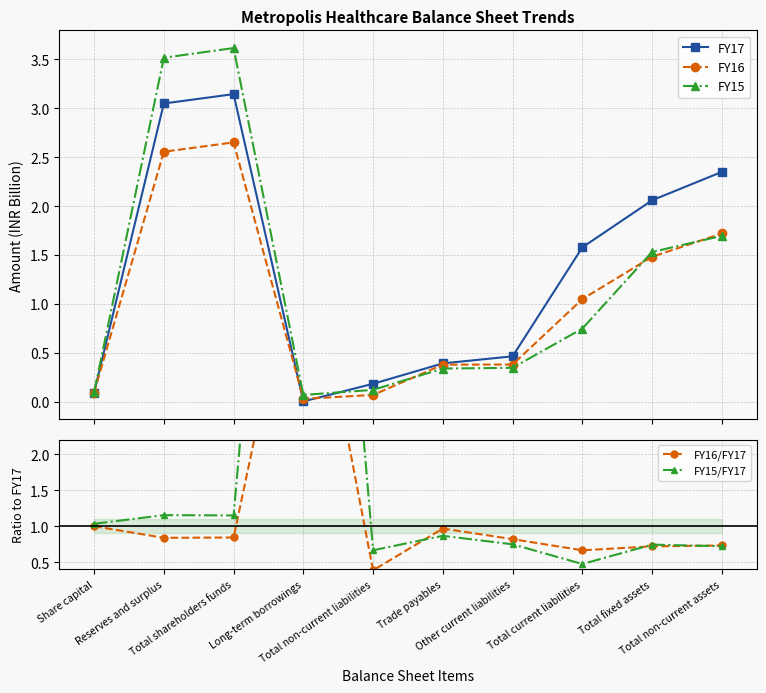

Reading left to right, what are all the values shown in this chart?

FY17: 0.1	3.0	3.1	0.0	0.2	0.4	0.5	1.6	2.1	2.3
FY16: 0.1	2.6	2.6	0.0	0.1	0.4	0.4	1.1	1.5	1.7
FY15: 0.1	3.5	3.6	0.1	0.1	0.3	0.3	0.7	1.5	1.7
FY16/FY17: 1.0	0.8	0.8	5.4	0.4	1.0	0.8	0.7	0.7	0.7
FY15/FY17: 1.0	1.2	1.1	12.1	0.7	0.9	0.7	0.5	0.7	0.7